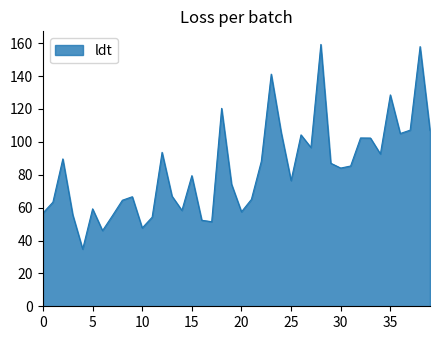

What is the difference between the maximum and minimum values?

124.5